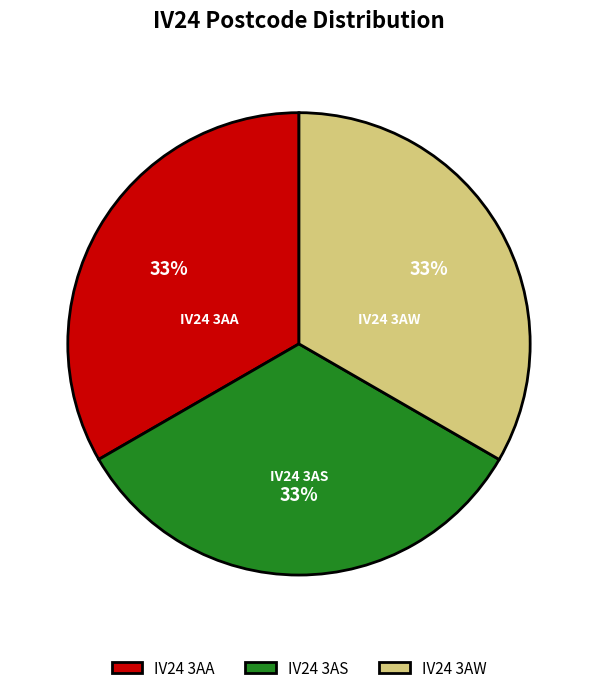

Does IV24 3AS account for over 50% of the chart?

No